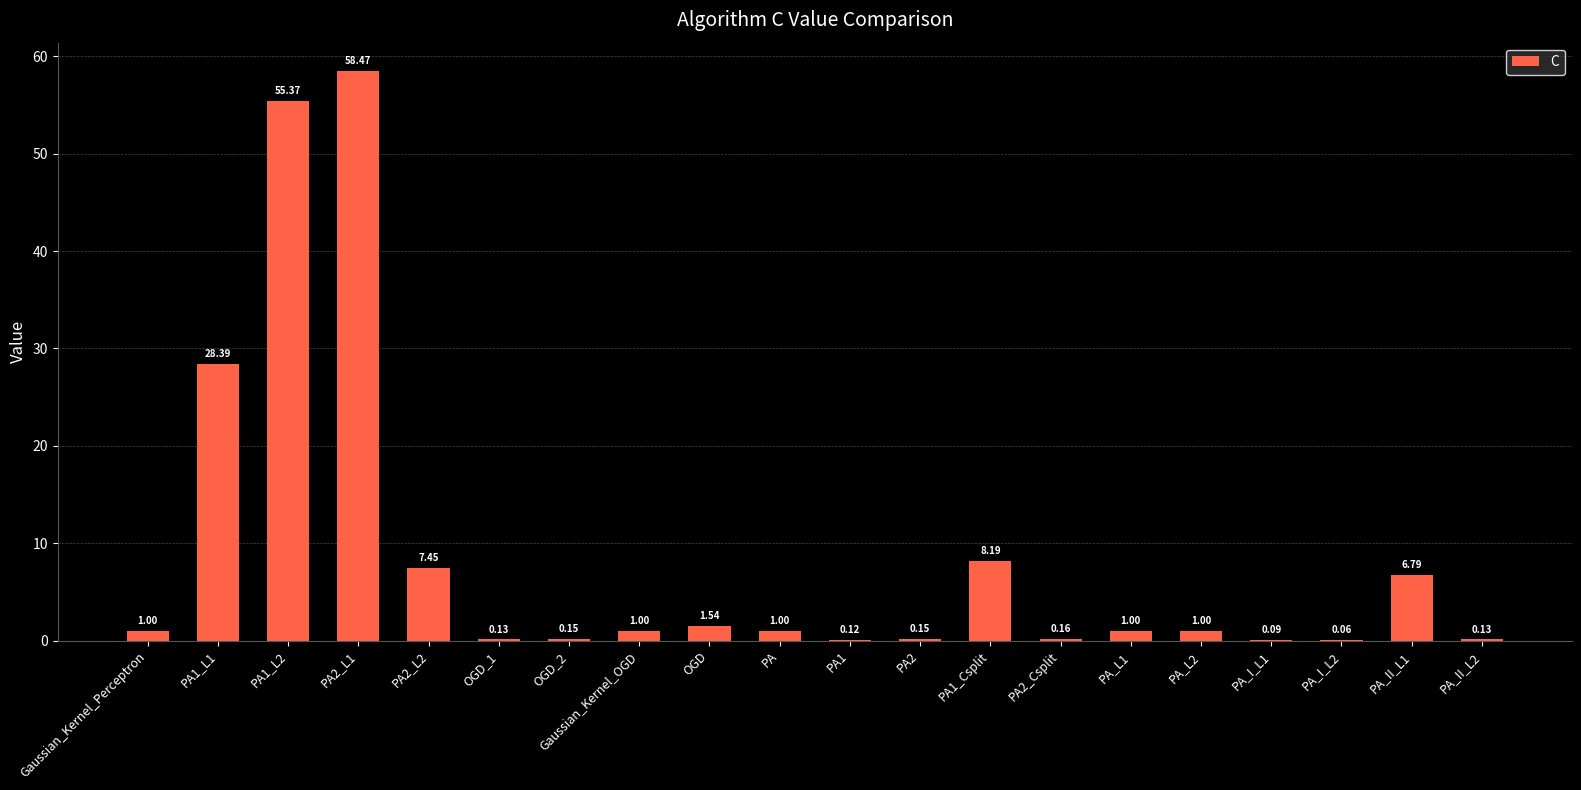

Which has a higher value, PA2_Csplit or PA_II_L1?

PA_II_L1